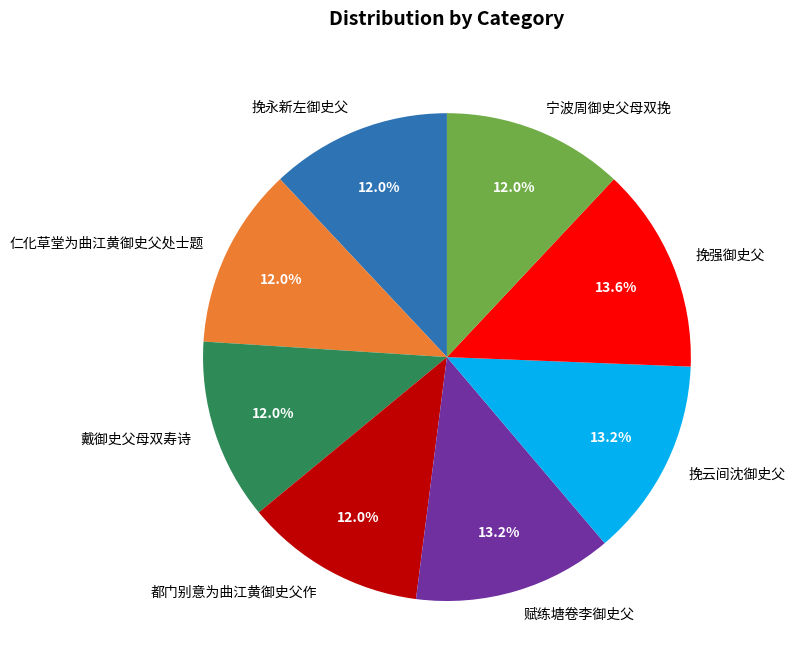

To the nearest percent, what is the difference between the largest and smallest slice percentages?

2%